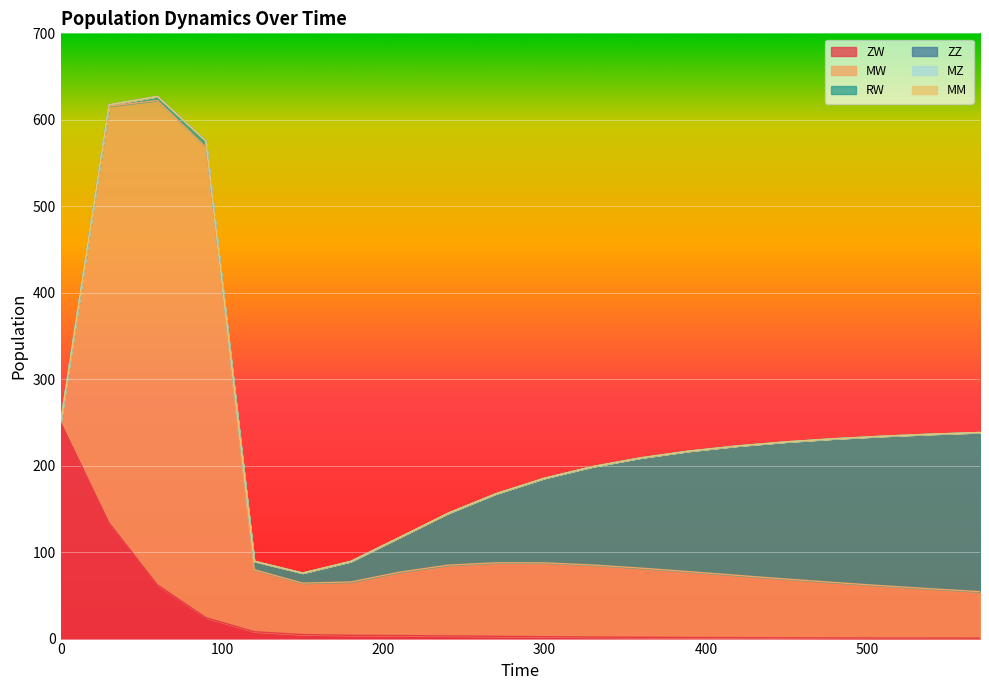

At which category is the sum across all series the highest?

60